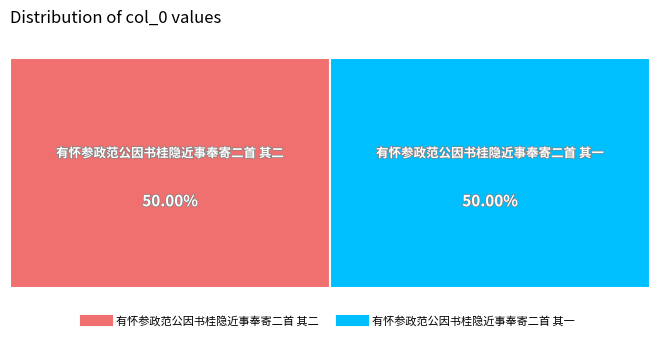

To the nearest percent, what is the average slice percentage?

50%